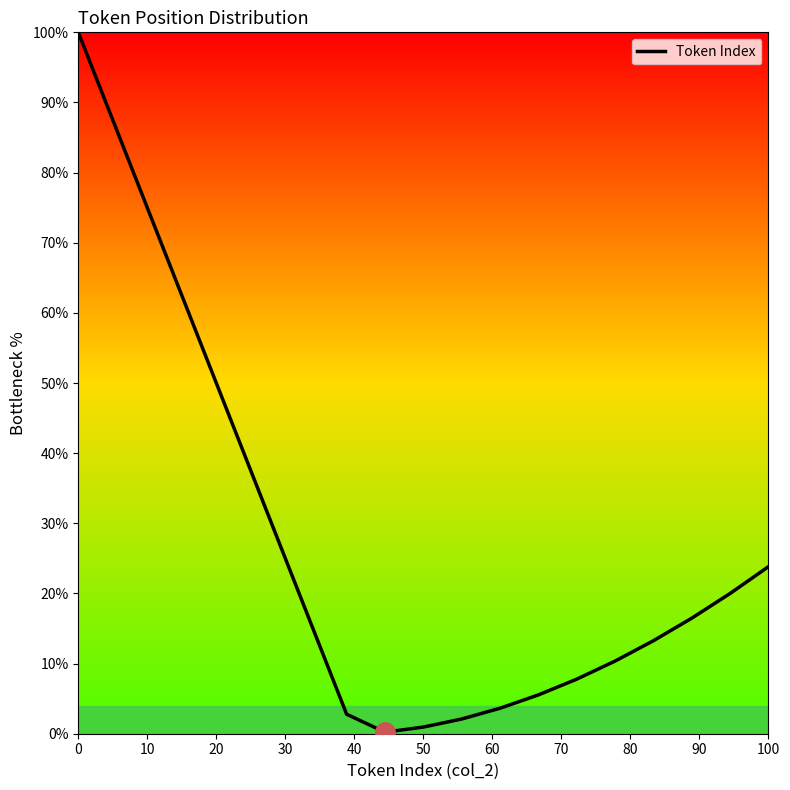

What is the difference between the maximum and minimum values?

99.8